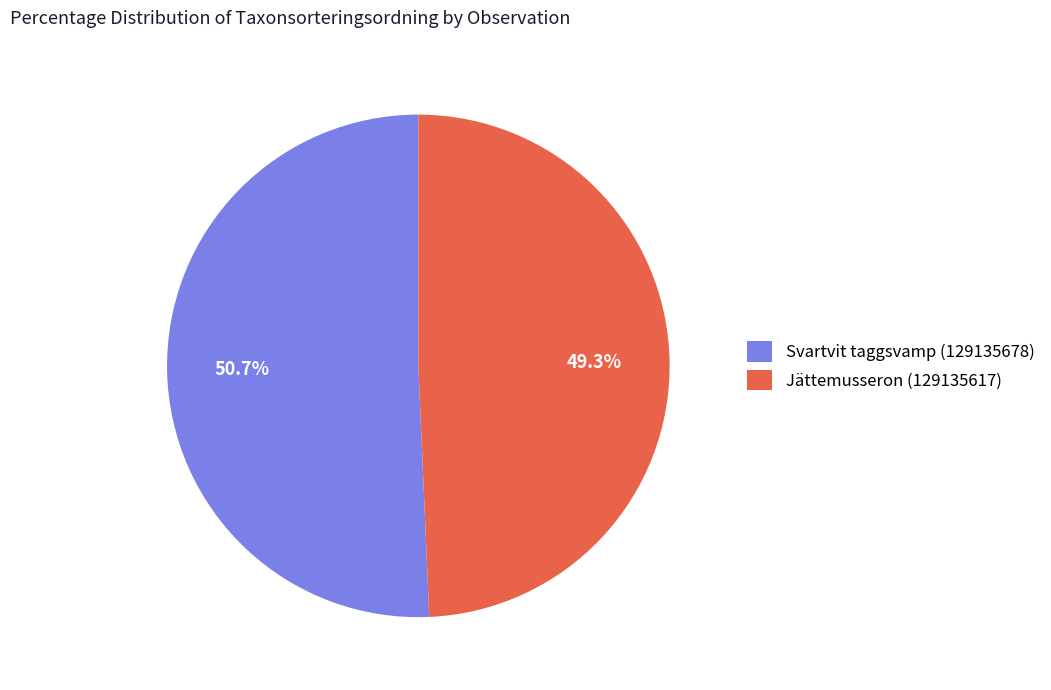

What percentage is the Jättemusseron (129135617) slice, to the nearest percent?

49%